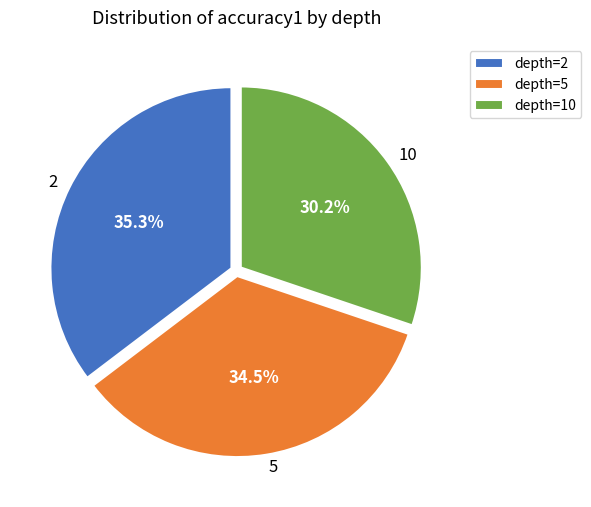

What percentage do depth=2 and depth=5 together represent?

69.8%